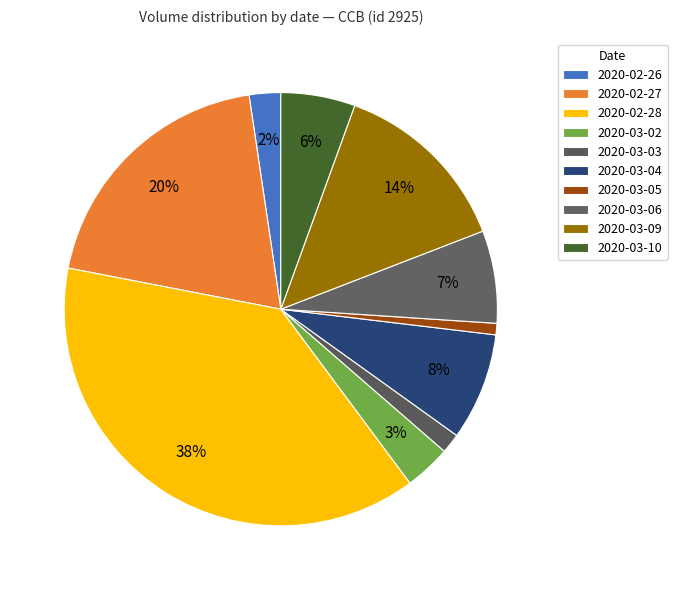

Count the number of slices in the pie.

10